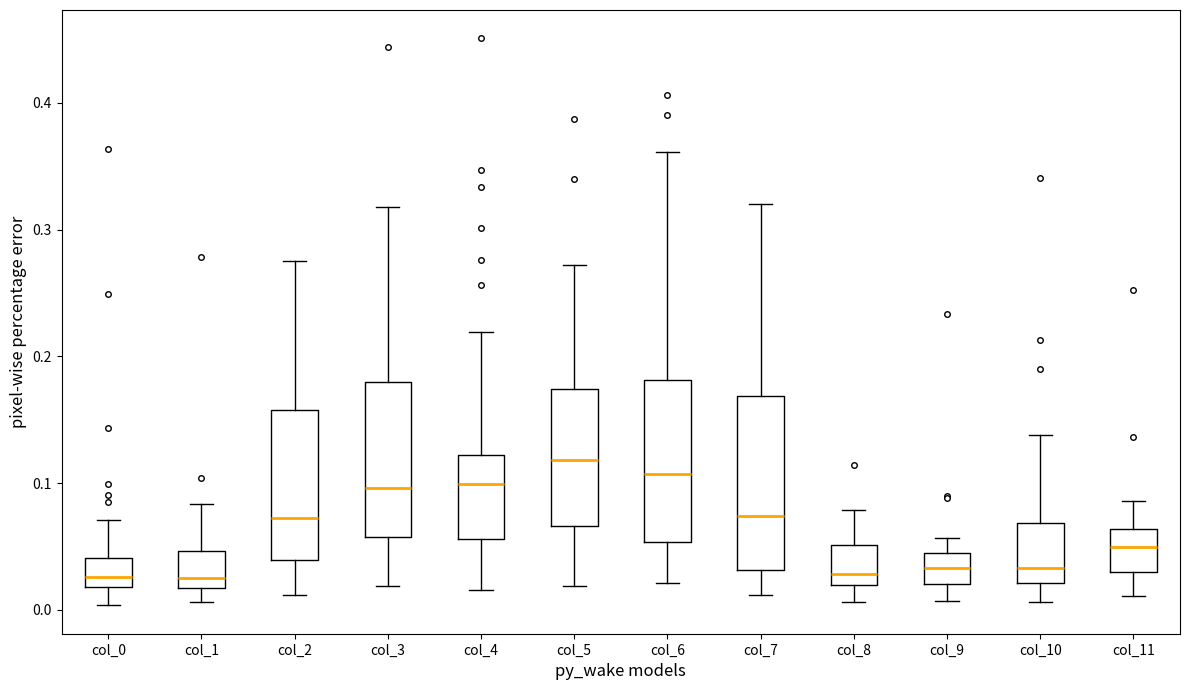

Where is the lower edge of the box for col_11 on the y-axis? The values are not printed on the chart, so give them approximately, as read against the axis.

0.03